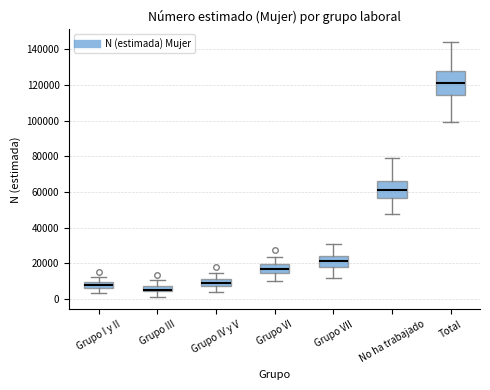

Where is the lower edge of the box for Grupo I y II on the y-axis? The values are not printed on the chart, so give them approximately, as read against the axis.

6000